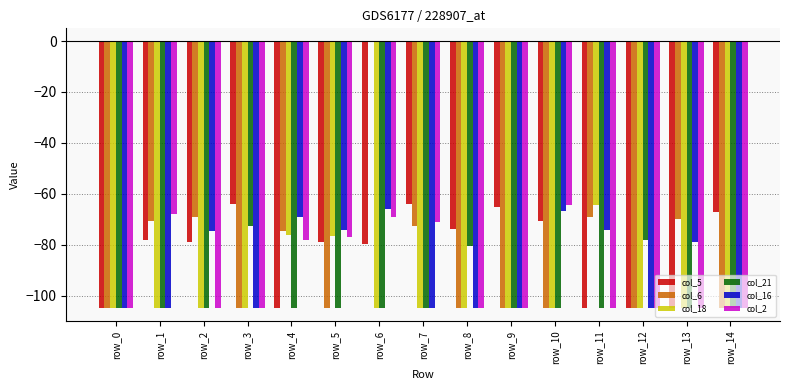

Are the bars horizontal?

No